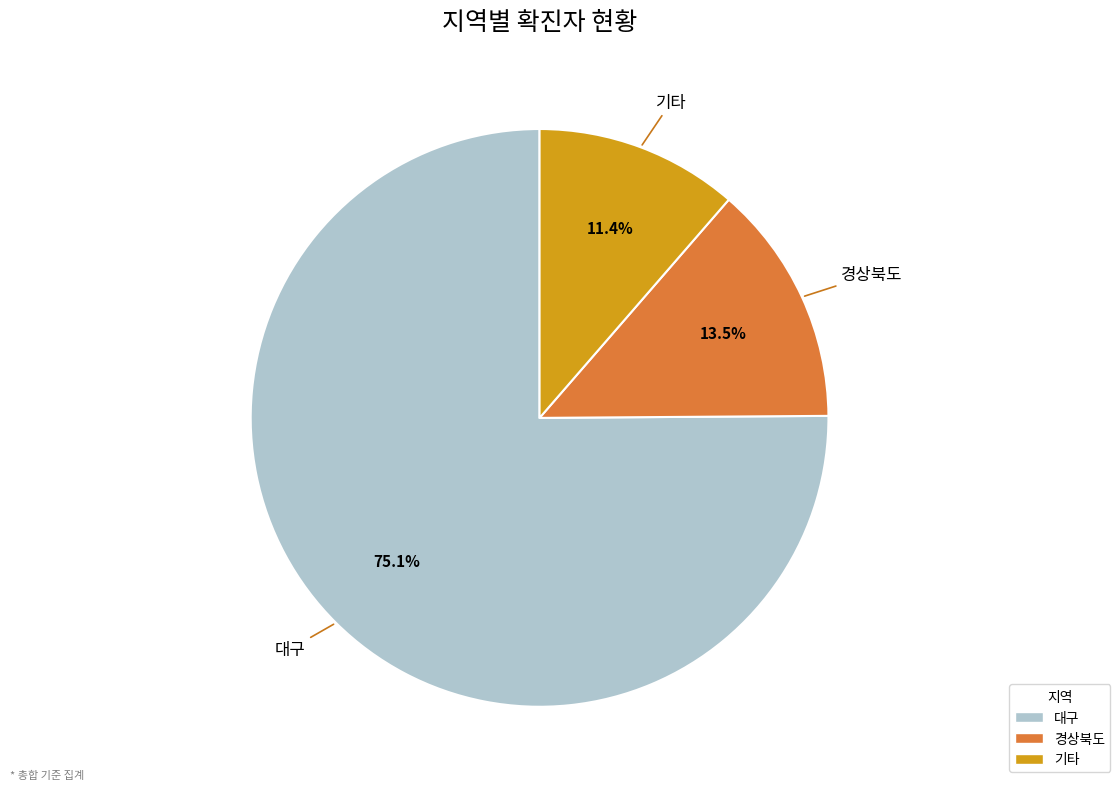

How many slices are in this pie chart?

3